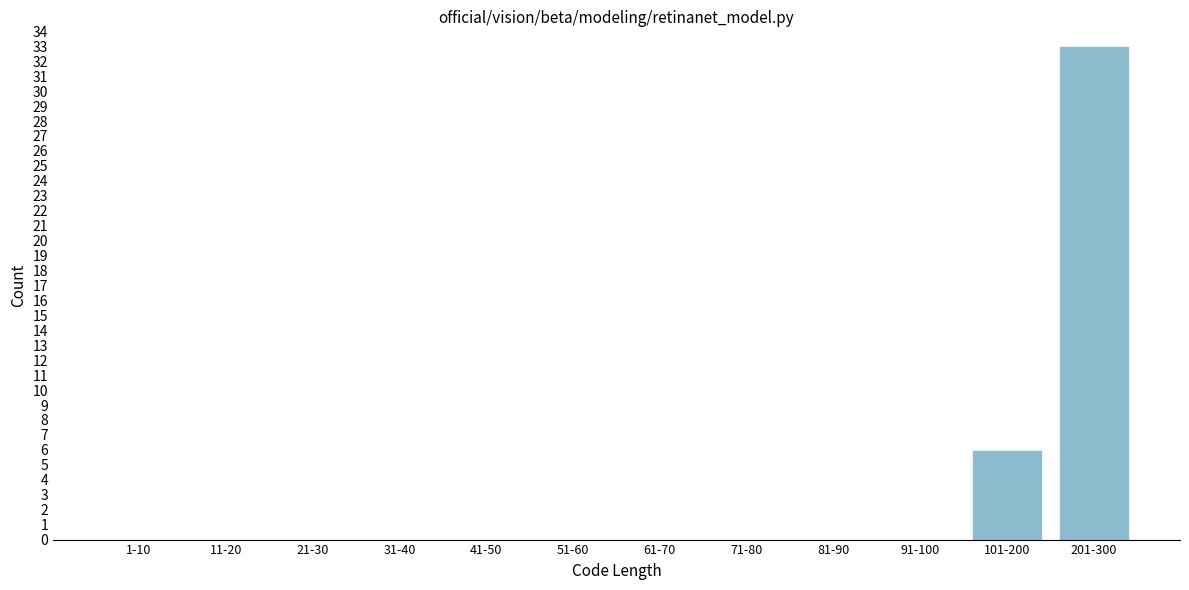

Reading left to right, transcribe all the data shown in this chart.

1-10=0	11-20=0	21-30=0	31-40=0	41-50=0	51-60=0	61-70=0	71-80=0	81-90=0	91-100=0	101-200=6	201-300=33